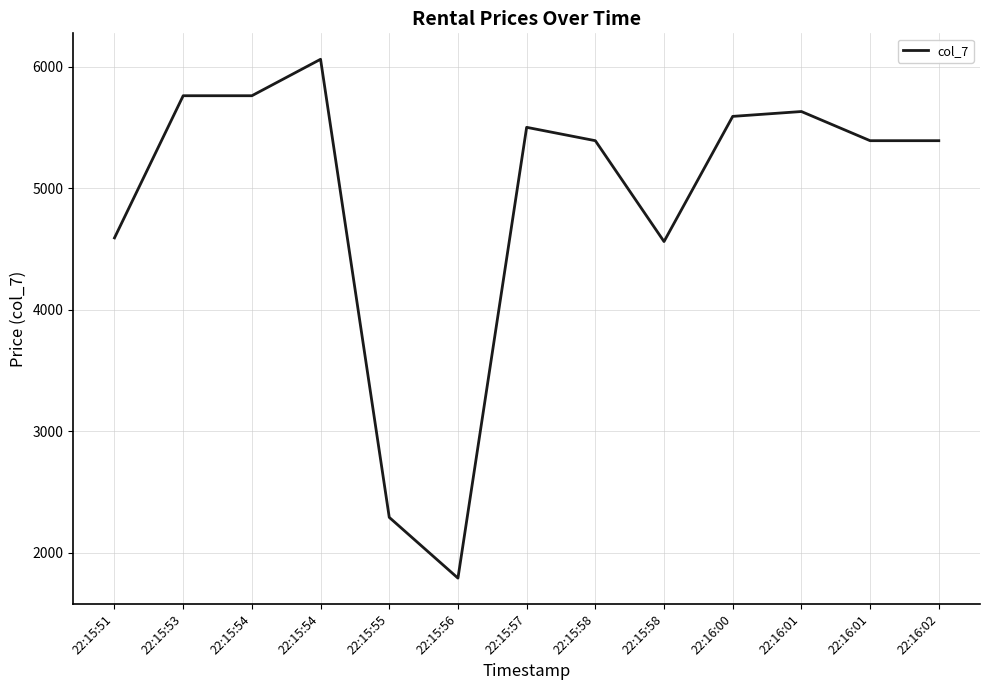

Reading left to right, list all the values displayed in this chart.

22:15:51=4590	22:15:53=5760	22:15:54=5760	22:15:54=6060	22:15:55=2290	22:15:56=1790	22:15:57=5500	22:15:58=5390	22:15:58=4560	22:16:00=5590	22:16:01=5630	22:16:01=5390	22:16:02=5390